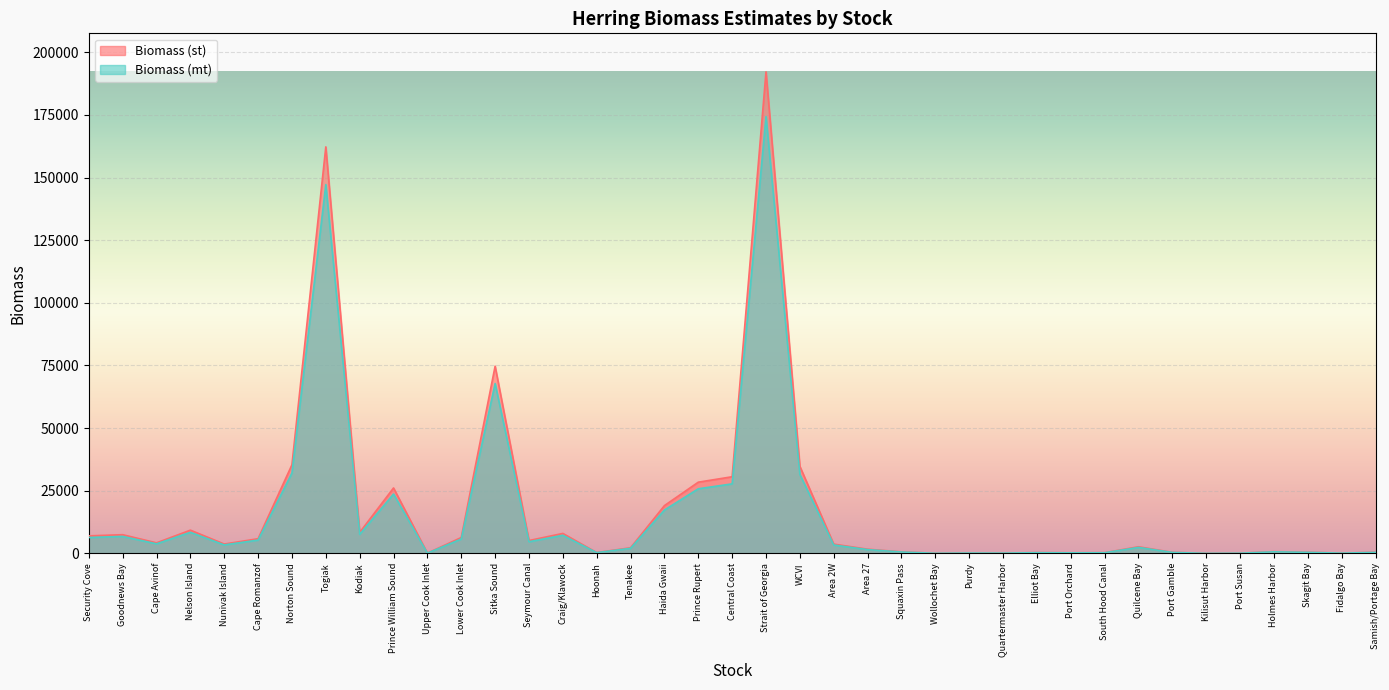

At Wollochet Bay, list the series in order from largest to smallest.

Biomass (st), Biomass (mt)